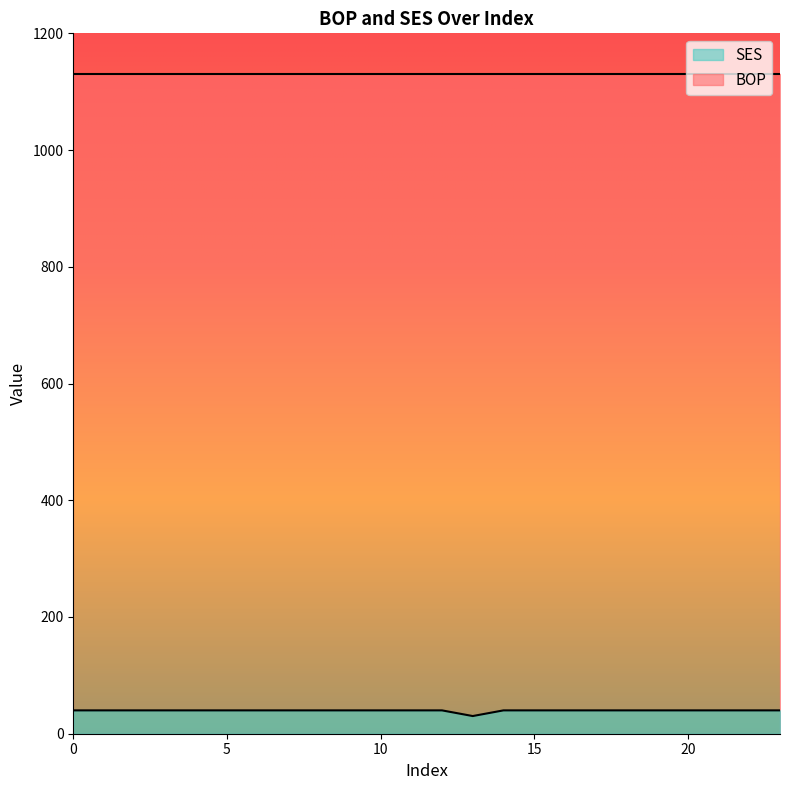

How many data points are less than 39?

1